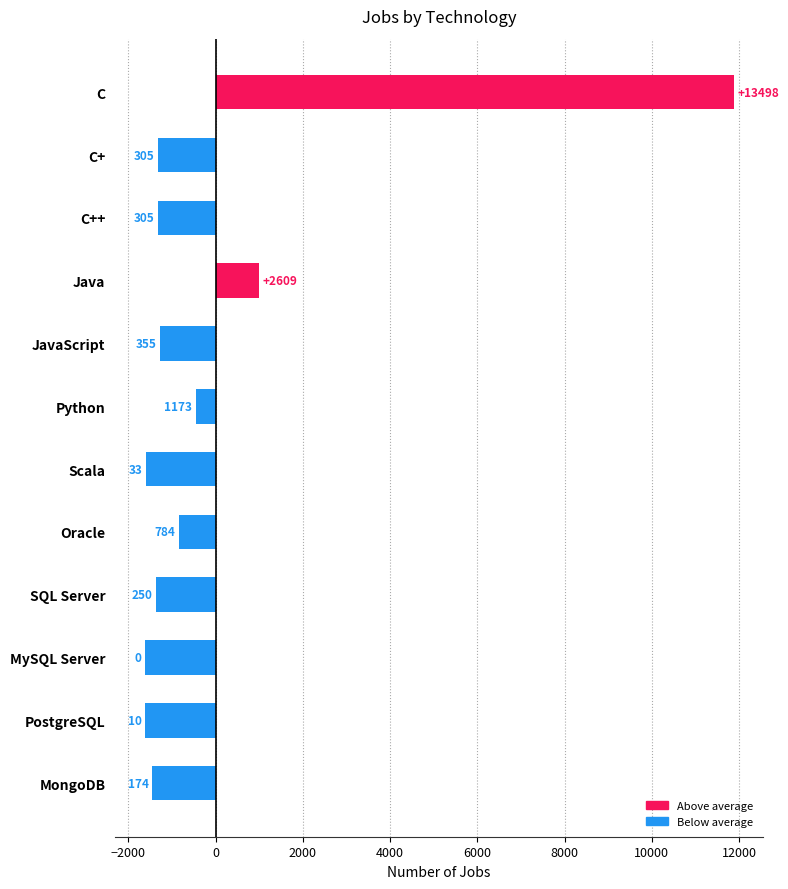

What is the greatest value displayed?

11873.3